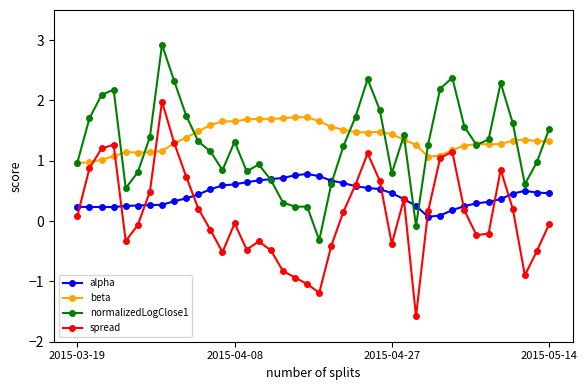

What is the value of the alpha point at the 10th from the left?

0.4